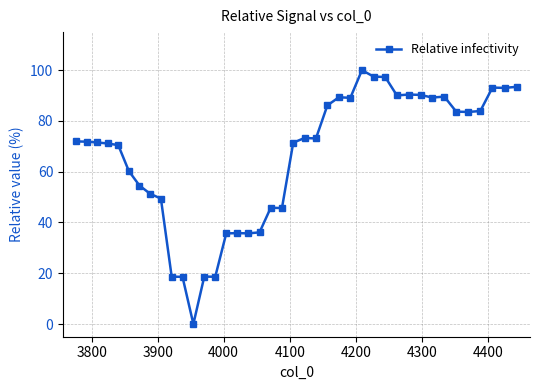

How many data points does each series have?

40